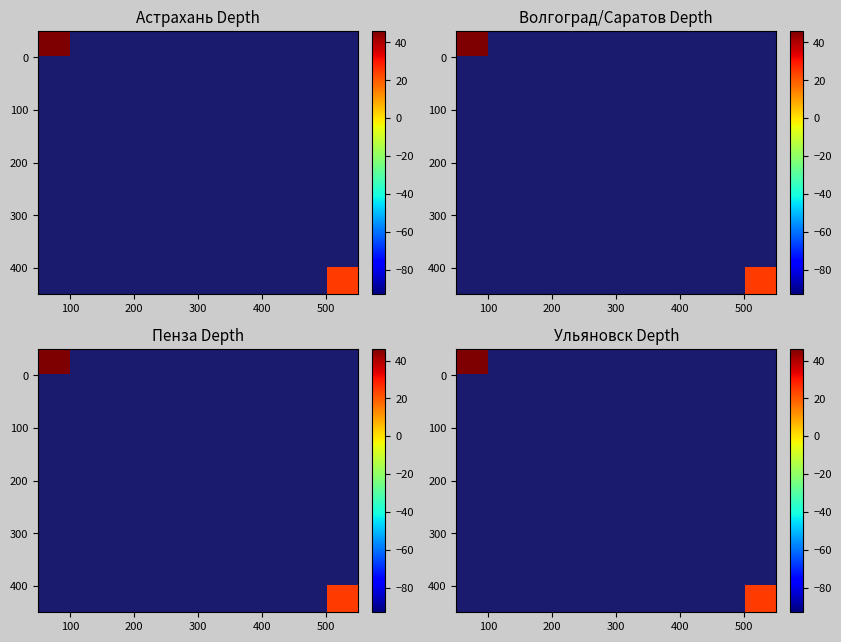

At how many categories does at least one series exceed -3?

2